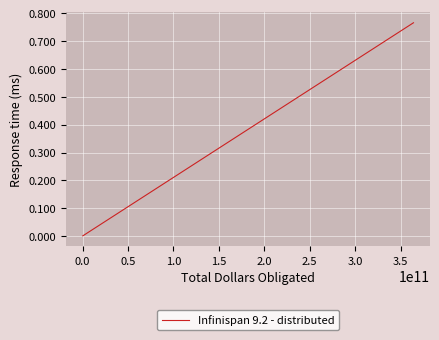

What is the sum of all values?

1.0